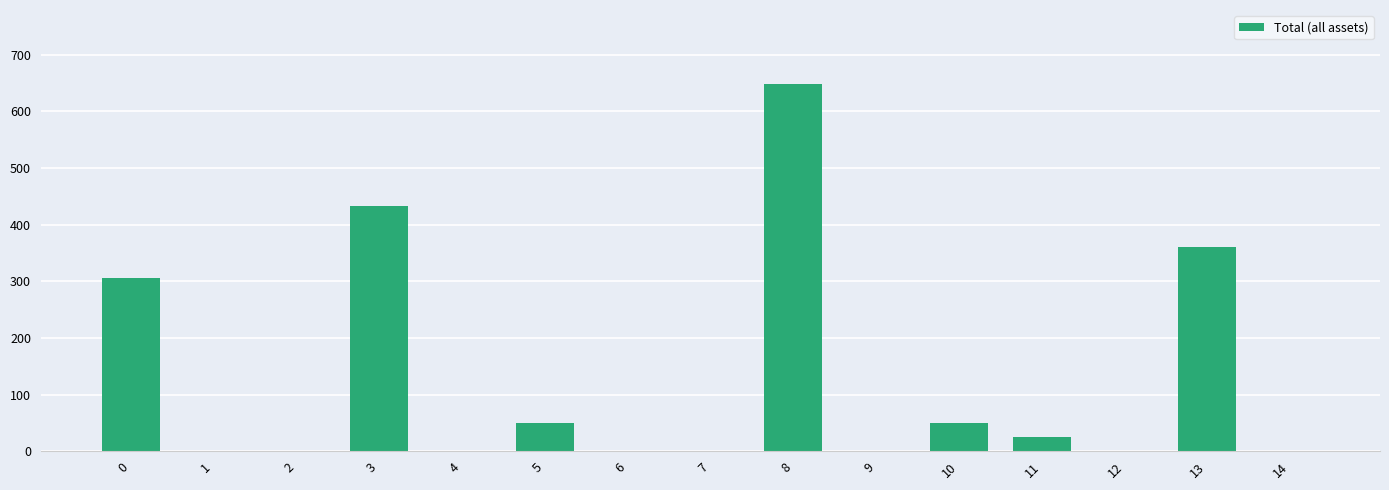

What is the sum of the values at 13 and 6?

361